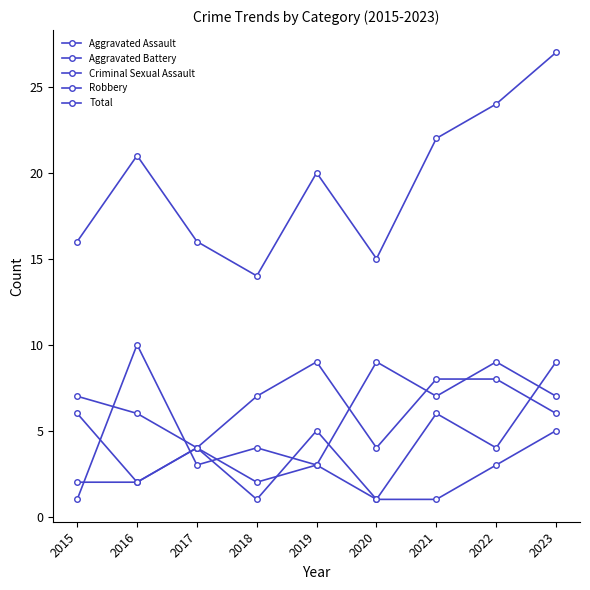

What is the value of the Criminal Sexual Assault point at the 2nd from the left?

2